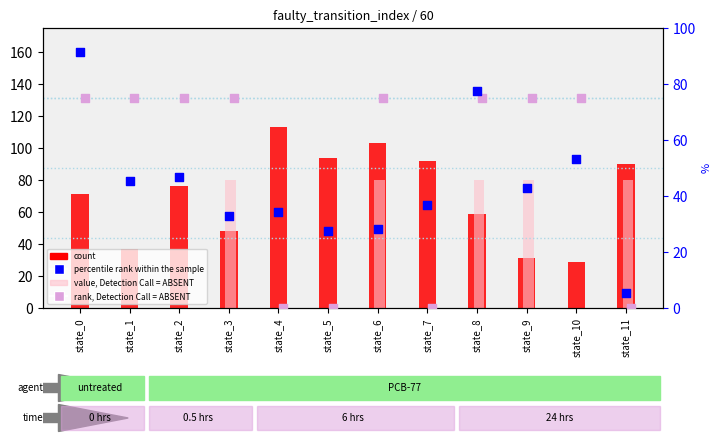

Which series has the largest Y range (max minus min)?

percentile rank within the sample